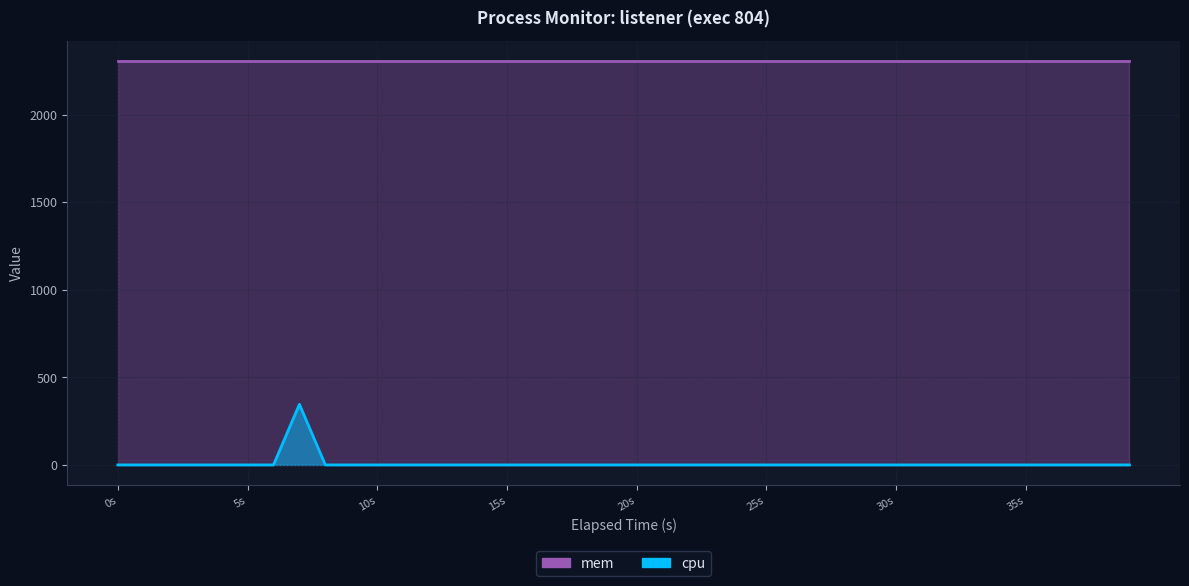

What position from the left is 21?

22